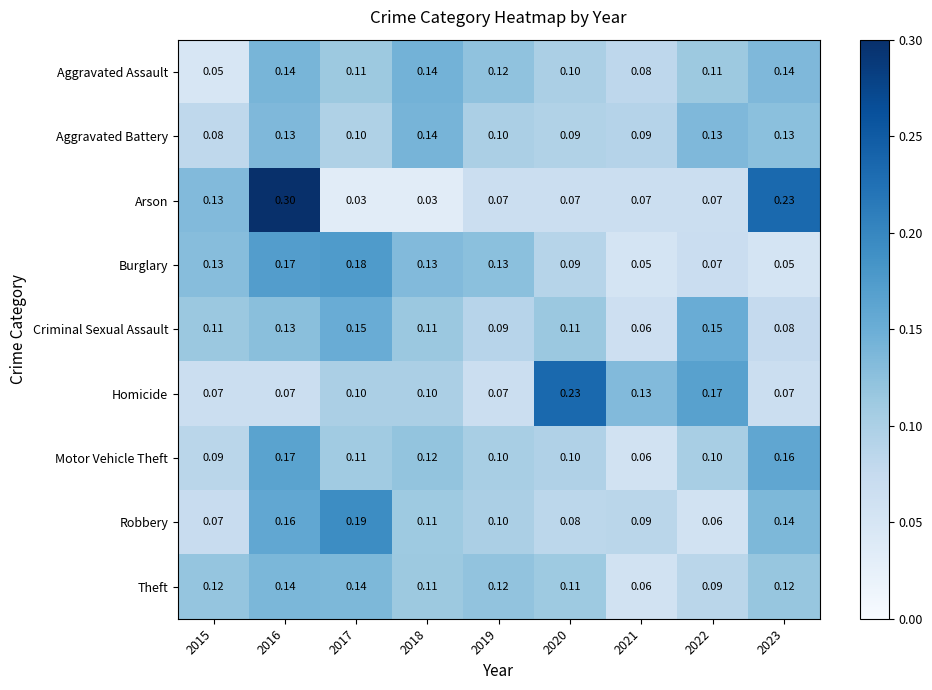

Which series has the largest range (max minus min)?

Arson